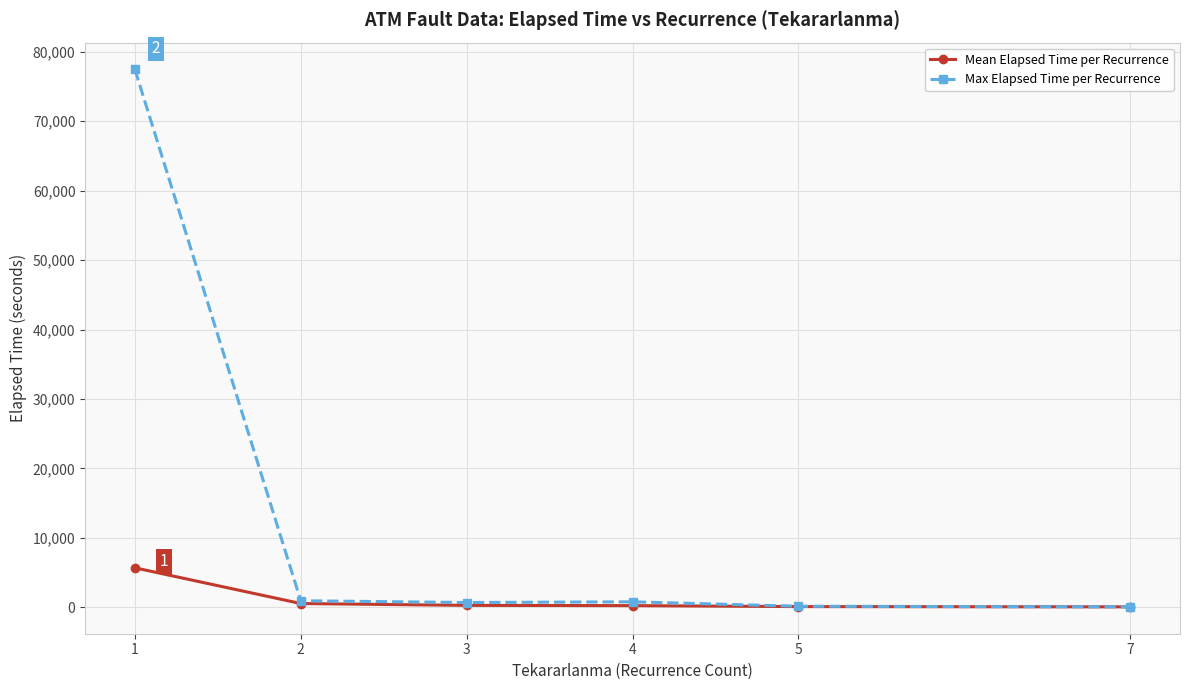

What are all the series names shown in the legend?

Mean Elapsed Time per Recurrence, Max Elapsed Time per Recurrence